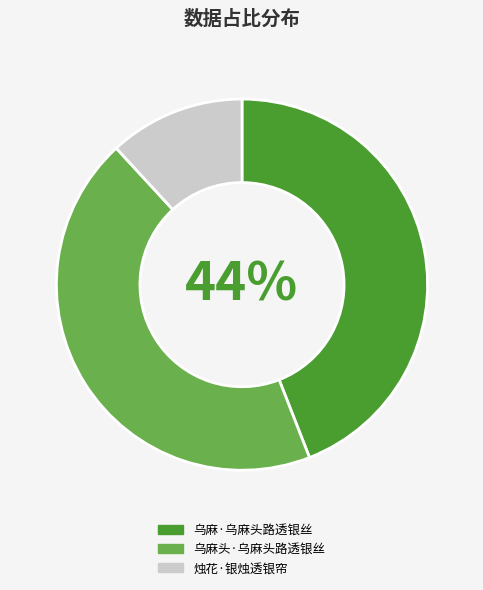

What is the ratio of the value at 乌麻·乌麻头路透银丝 to the value at 烛花·银烛透银帘?

3.7